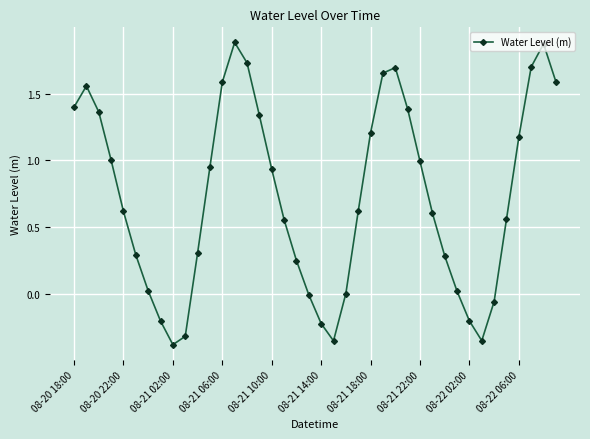

How many categories are shown in the chart?

40